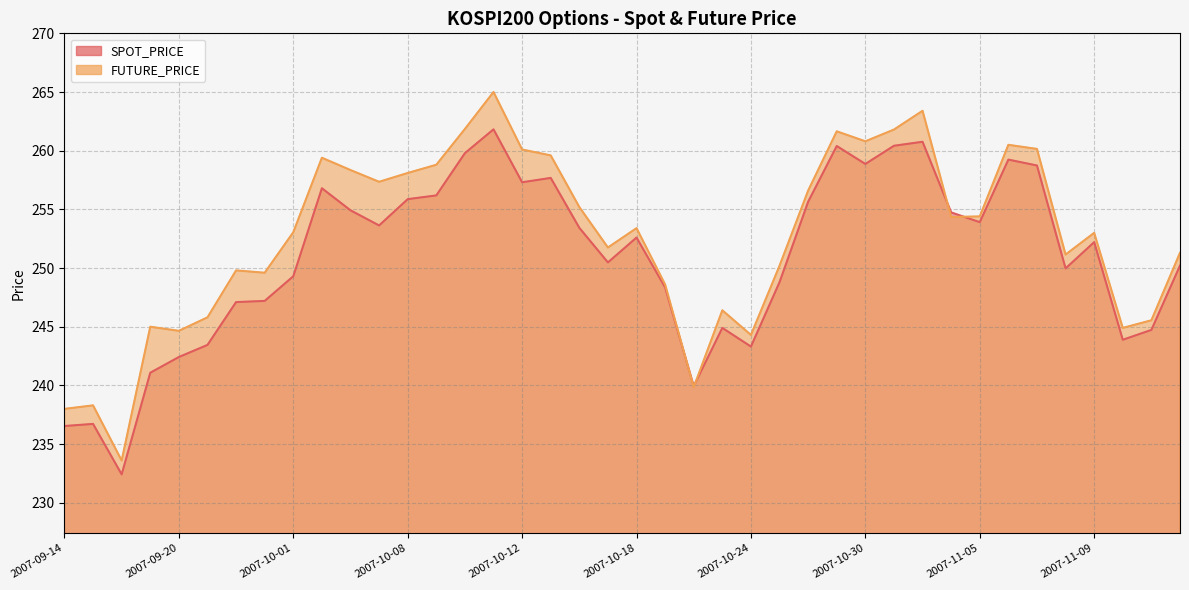

What is the value of the SPOT_PRICE point at the 30th from the left?

260.4